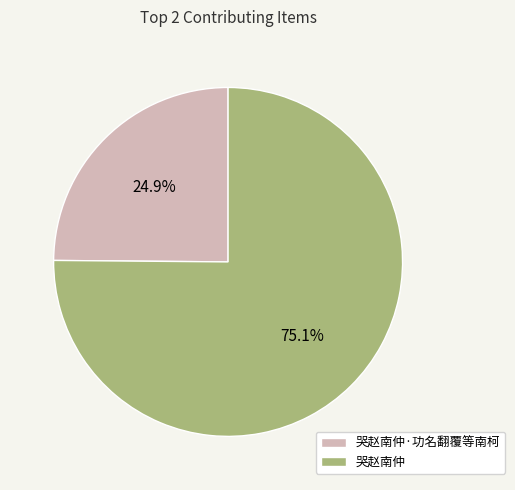

Is 哭赵南仲 the majority of the pie?

Yes